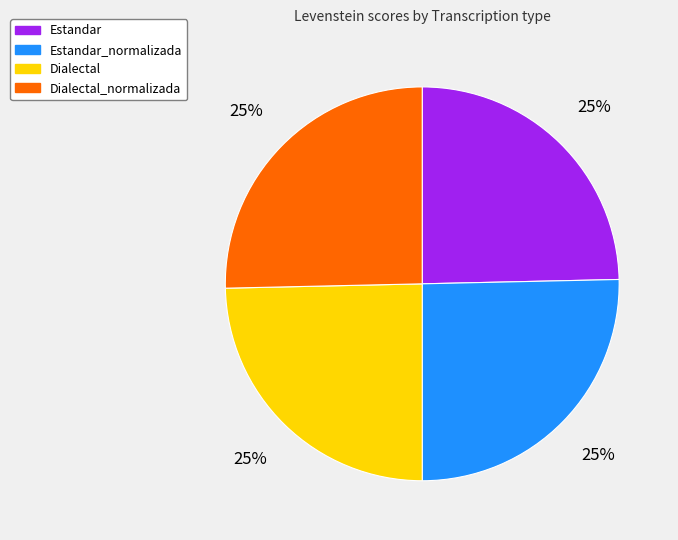

Count the number of slices in the pie.

4